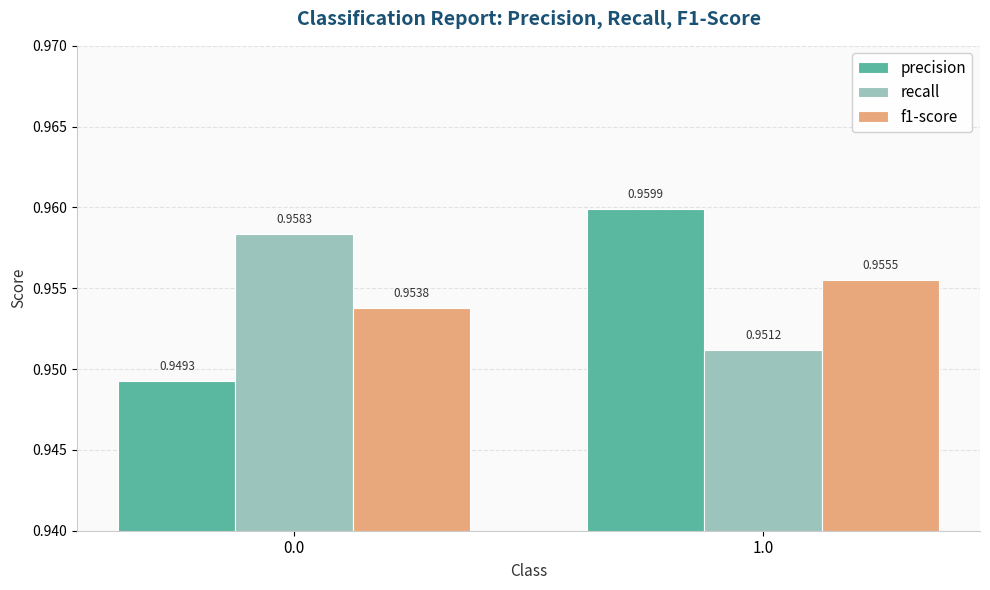

What position from the left is 0.0?

1